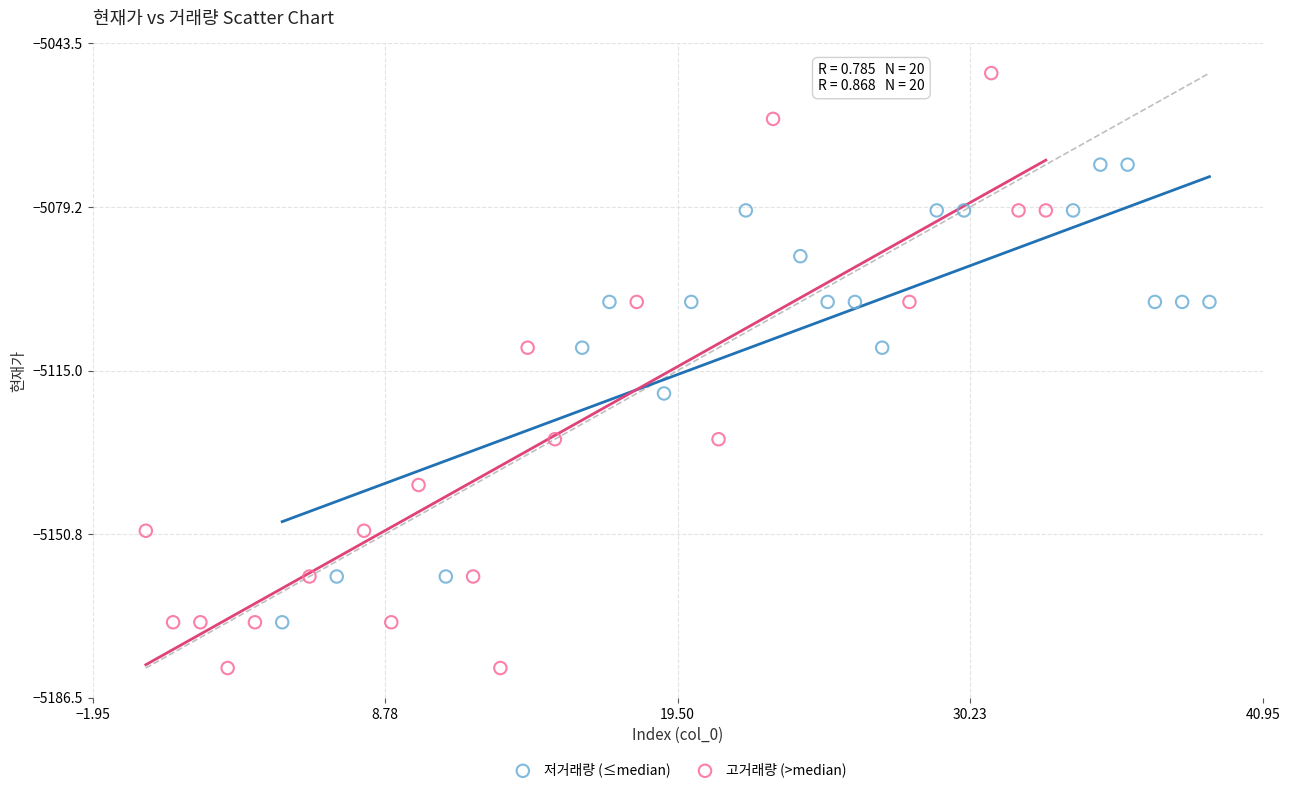

Which series reaches the minimum Y coordinate?

고거래량 (>median)